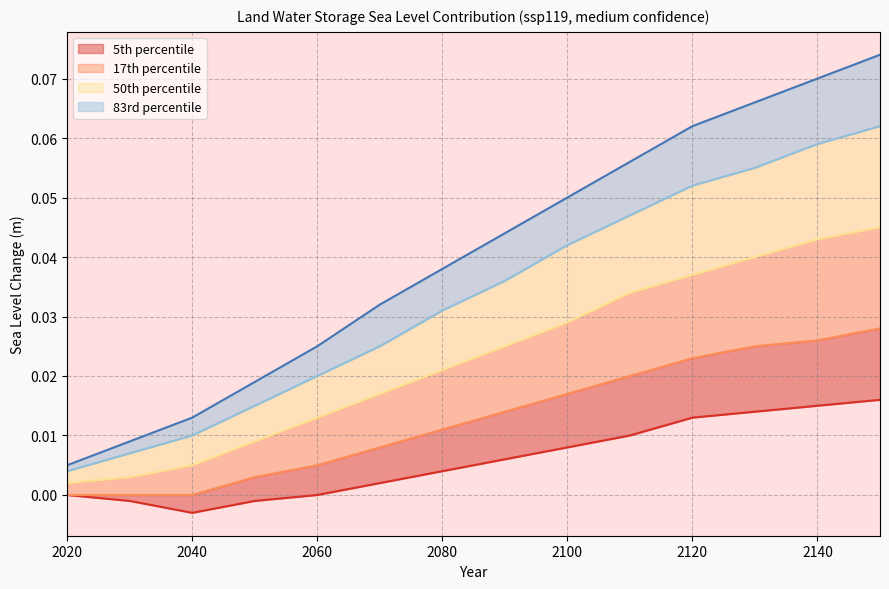

How many lines are shown in the chart?

5